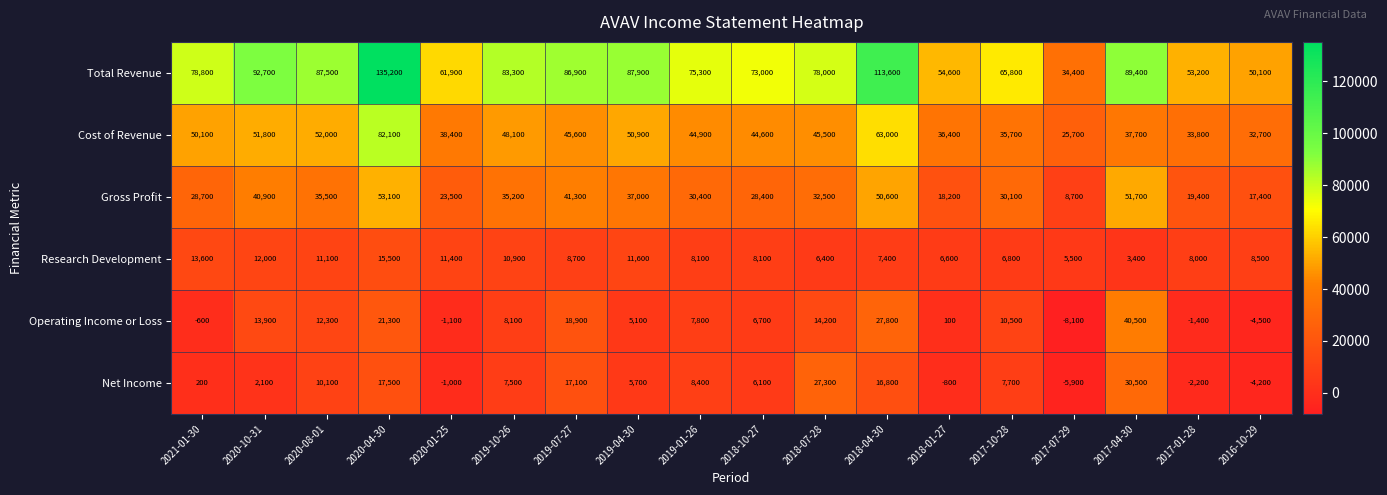

What is the difference between the highest and lowest values at 2020-10-31?

90600